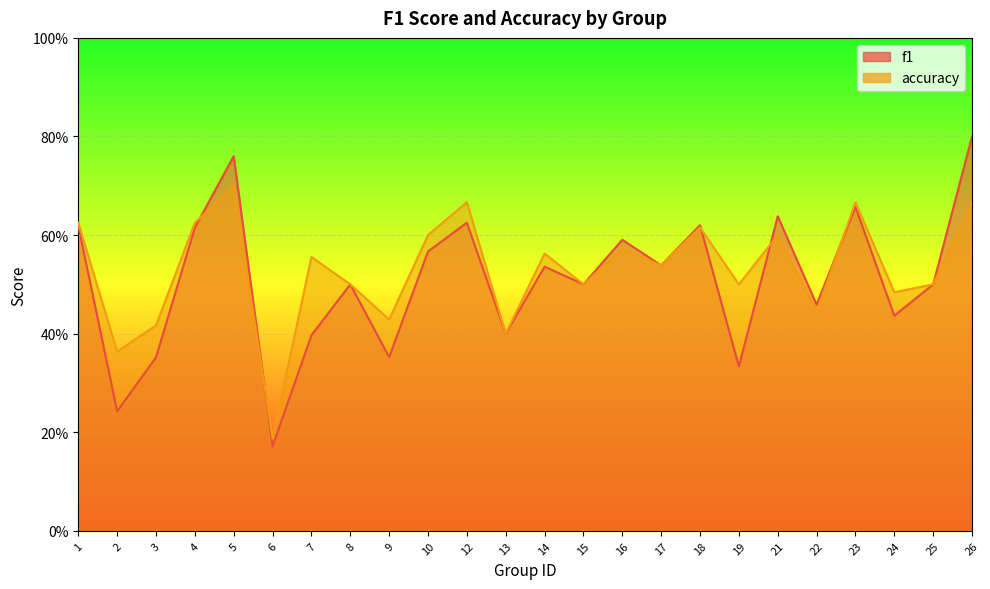

Where do f1 and accuracy first cross each other?

4 and 5